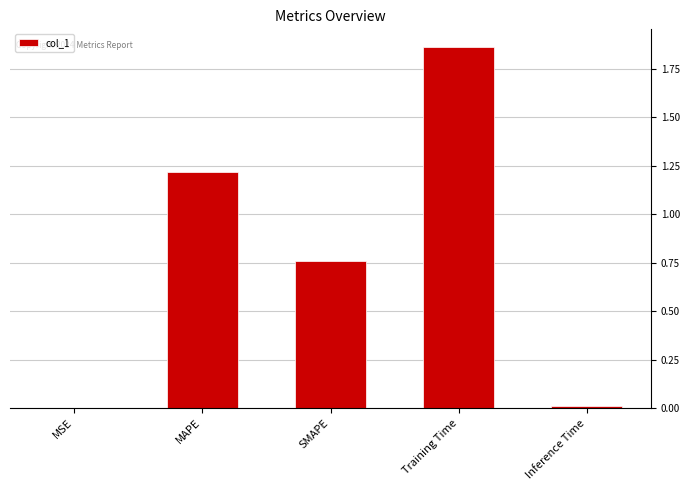

Count the number of data series in this chart.

1